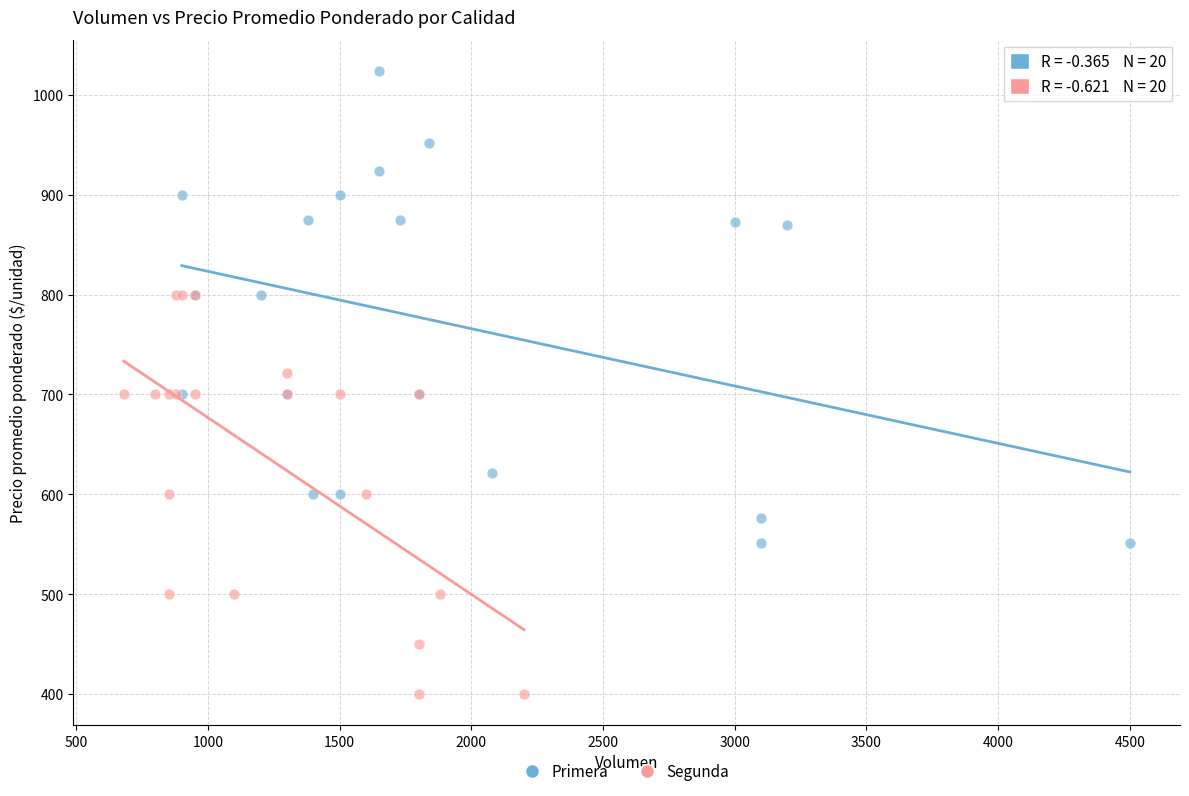

Which series reaches the maximum Y coordinate?

Primera